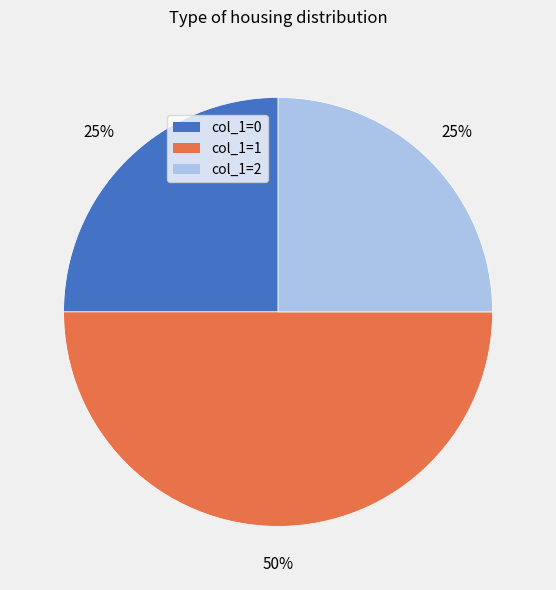

To the nearest percent, what is the difference between the largest and smallest slice percentages?

25%